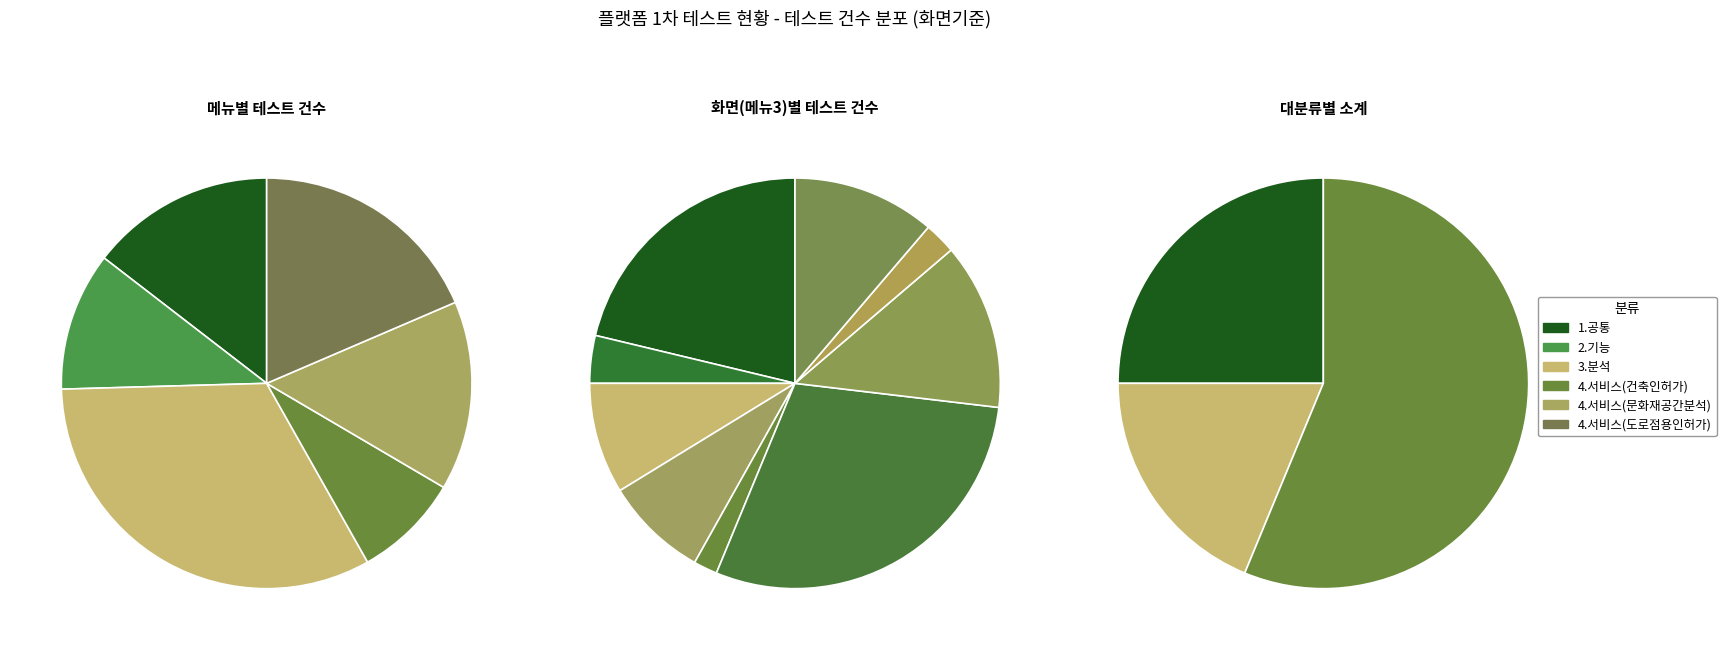

To the nearest percent, what percentage of the pie is 4.서비스(건축인허가)?

8%